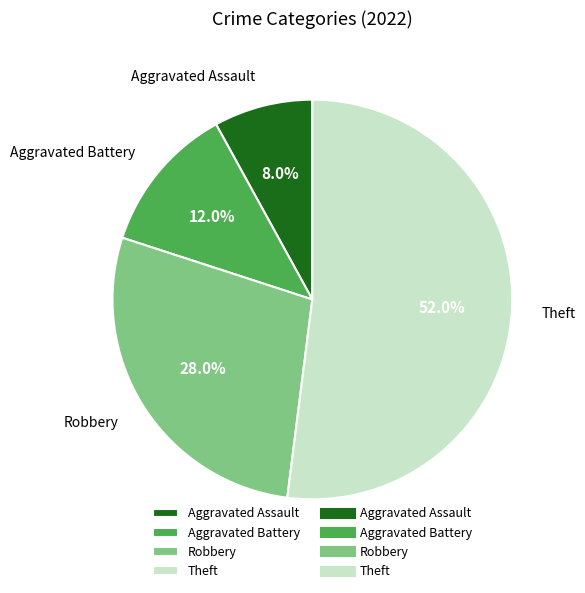

What is the ratio of the value at Aggravated Assault to the value at Theft?

0.2